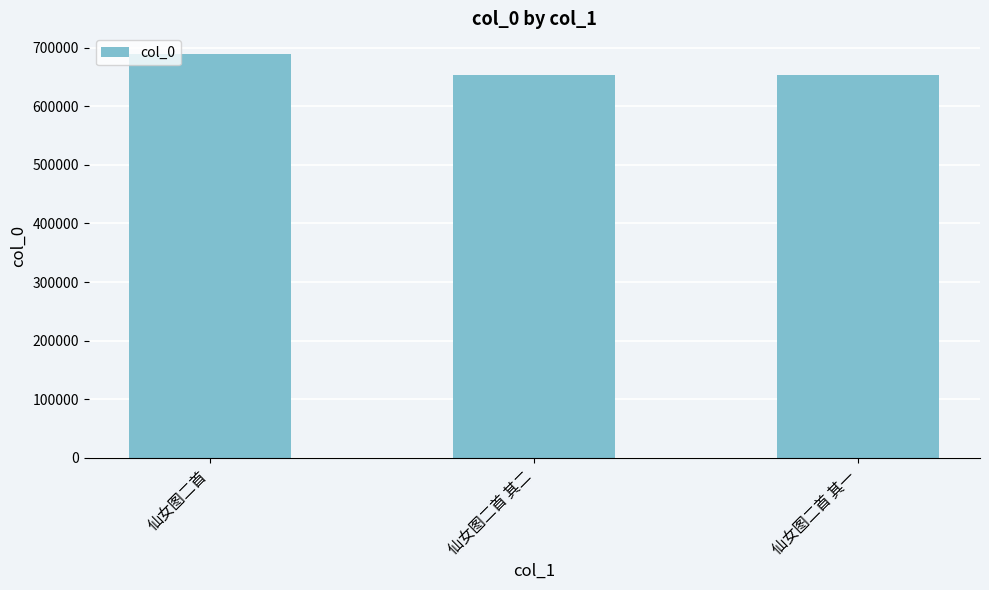

How many bars are there in total?

3